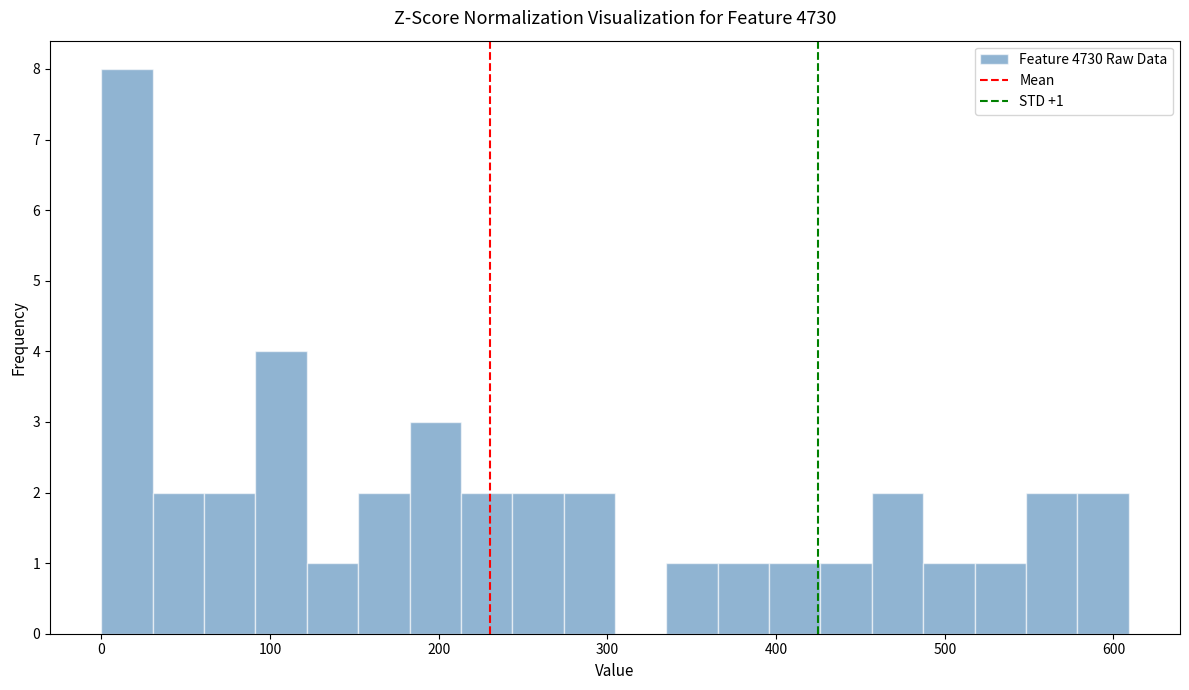

Around what value on the x-axis is the tallest bar? Give the approximate position of its centre, as read against the axis.

20